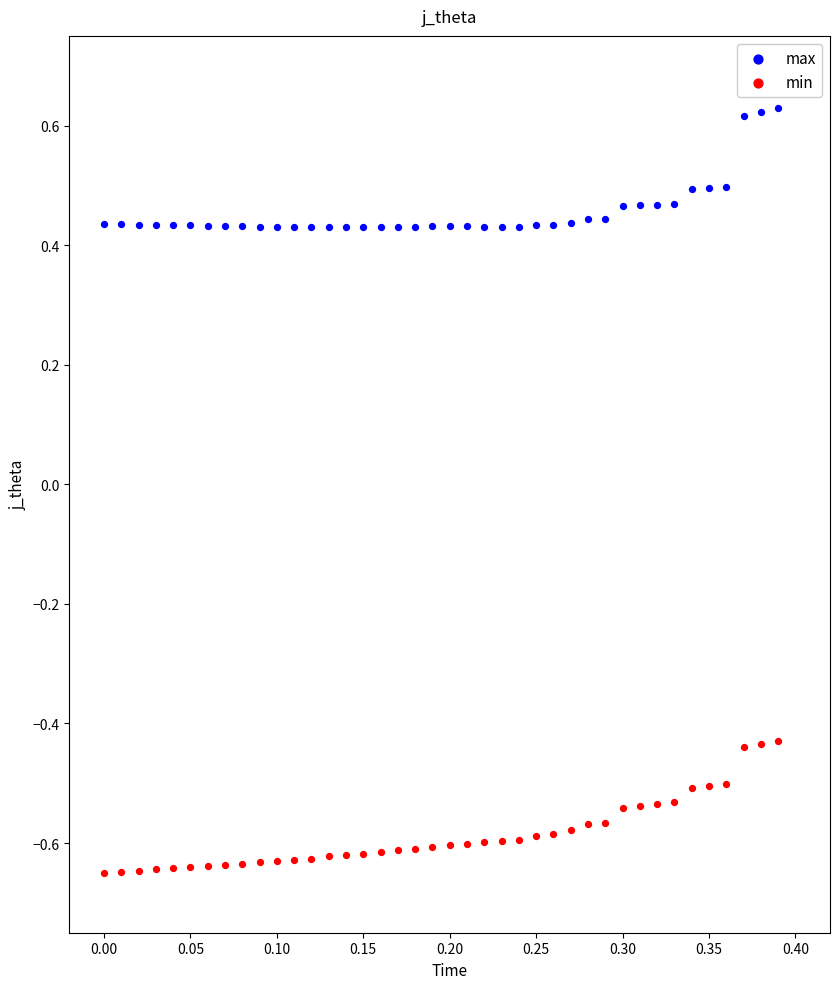

Across all data points, what is the range of Y values (max minus min)?

1.3